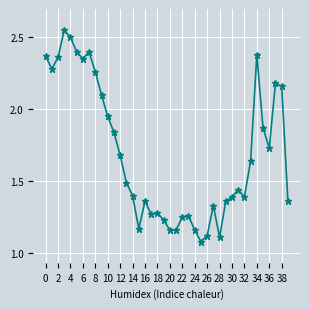

Is this an area chart (filled region under the line)?

No